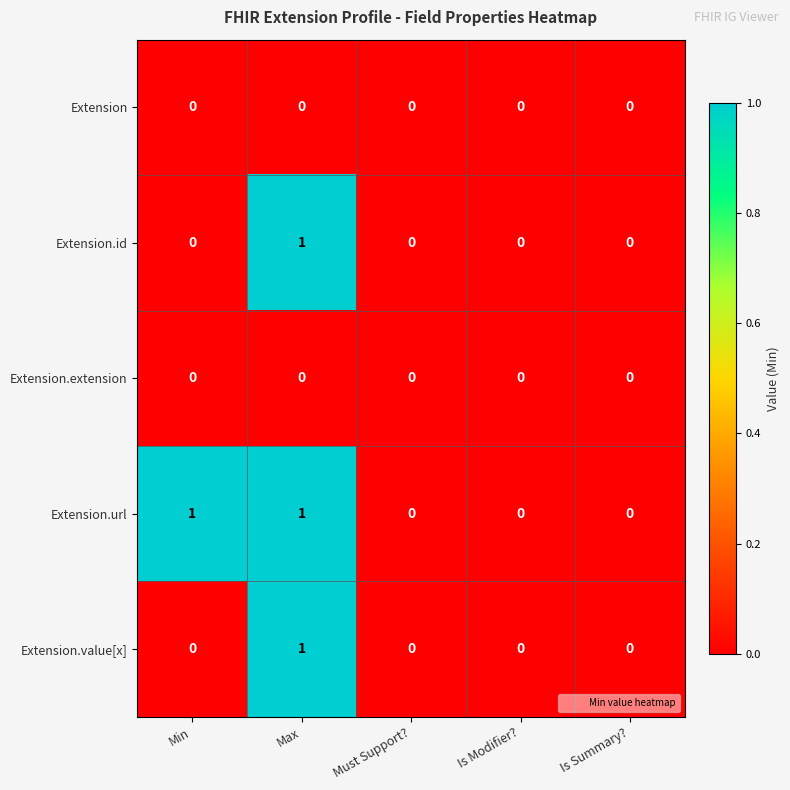

Is it true that Extension.id equals 1 at Must Support??

False